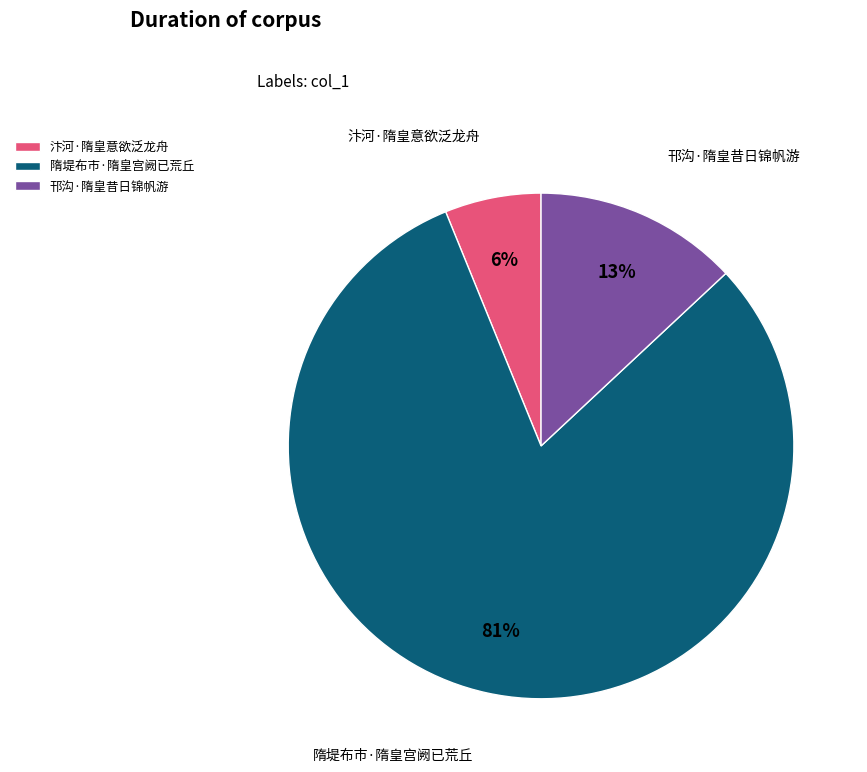

Is it true that 隋堤布市·隋皇宫阙已荒丘 is 81% of the pie?

True